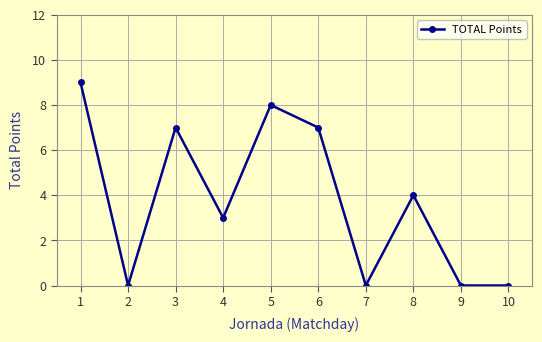

True or false: the data has more than 1 interior local peaks.

True